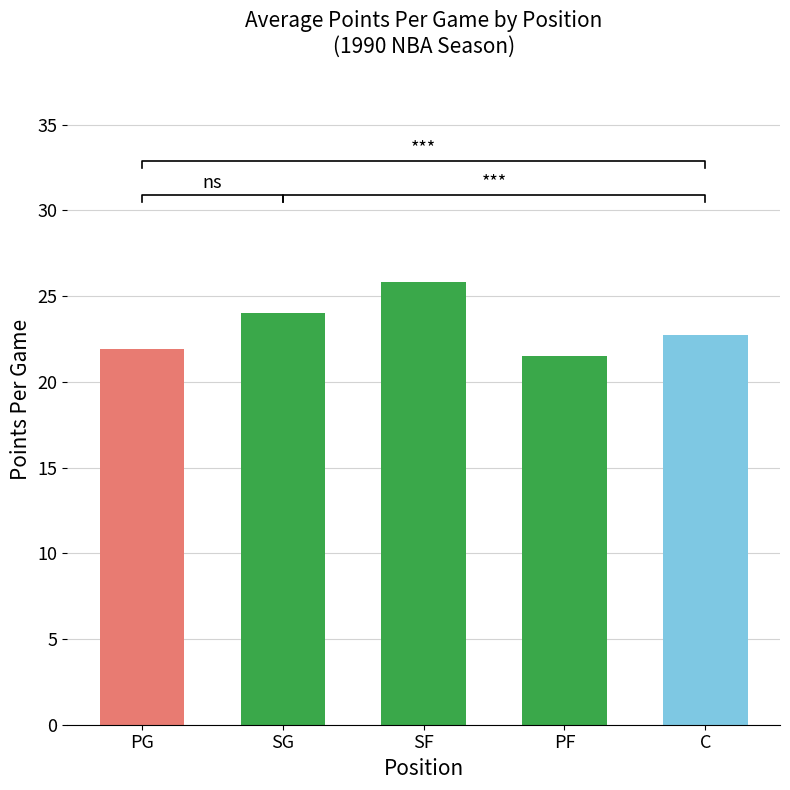

Reading left to right, extract all data points from this chart.

21.9	24.0	25.8	21.5	22.7